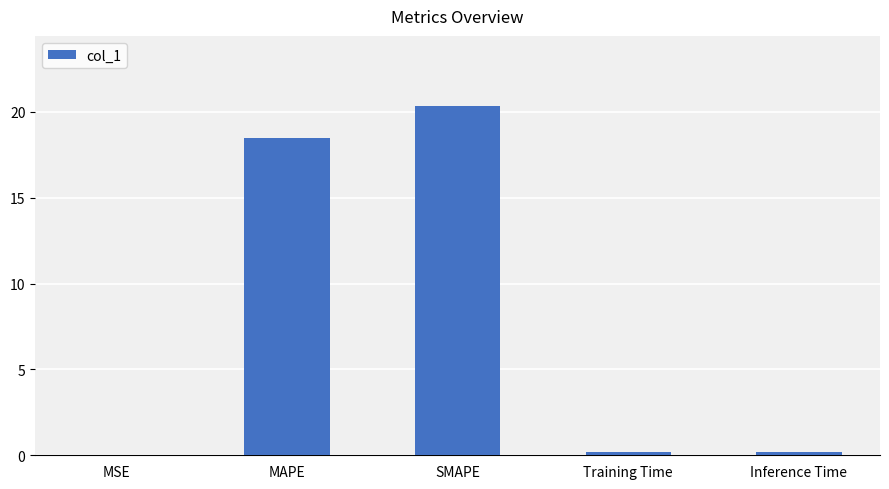

The chart shows a value of 0.2 at Training Time. True or false?

True